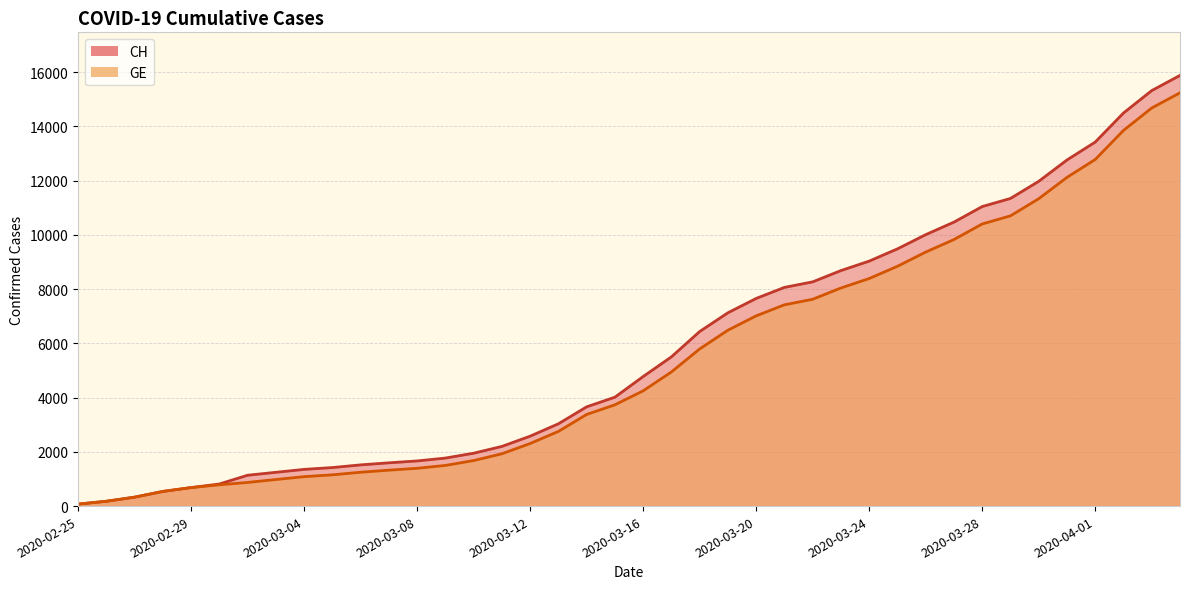

Which series changed the most between 2020-03-19 and 2020-03-23?

CH